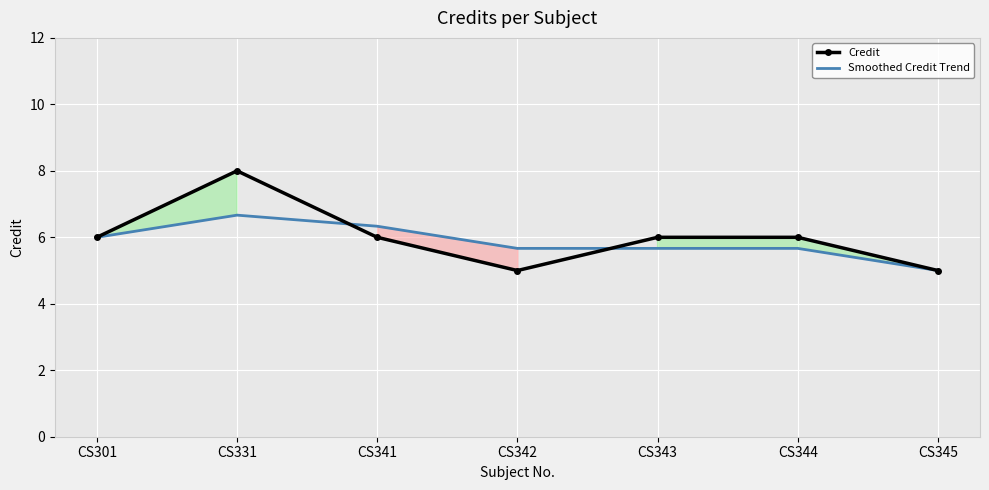

What is the average value of the Smoothed Credit Trend series?

5.9